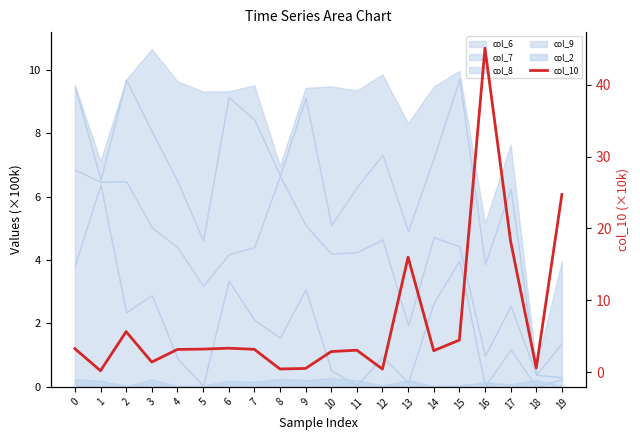

What is the value of the 15th point from the left?

3.0